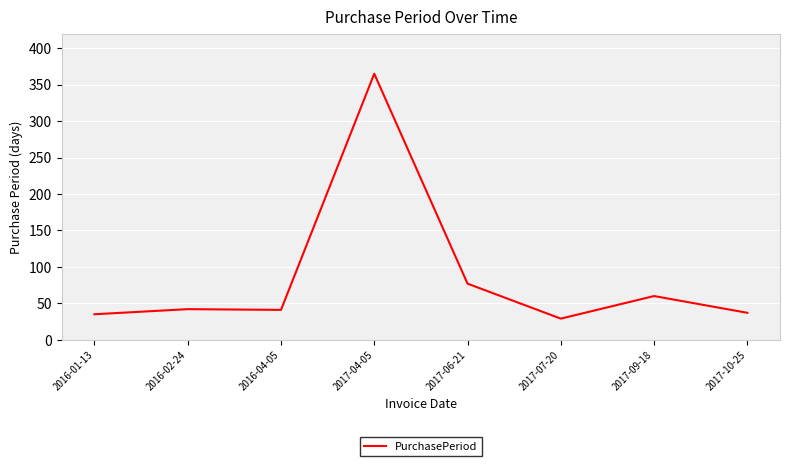

Does the chart display data point markers on the line(s)?

No